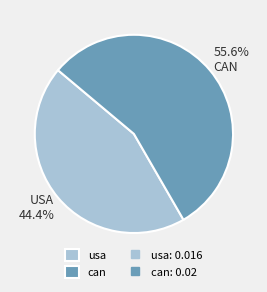

Is there any slice that represents more than half of the pie?

Yes